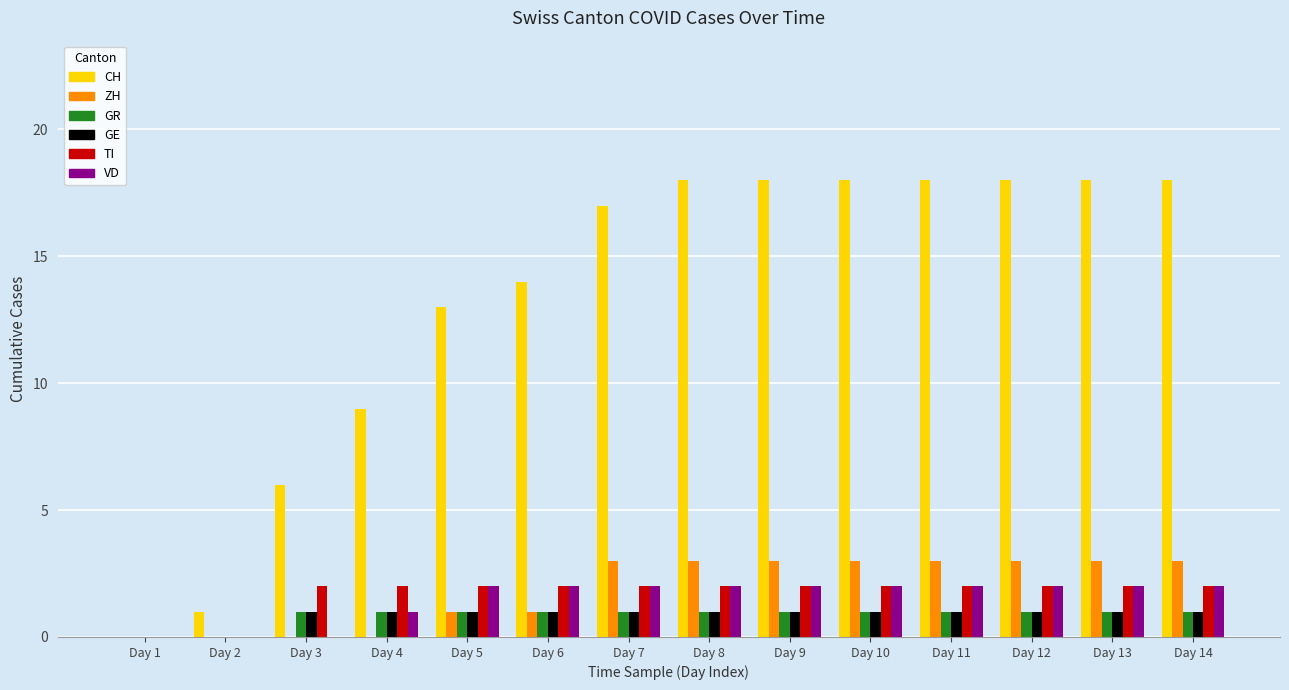

The CH series shows 1 at Day 2. True or false?

True